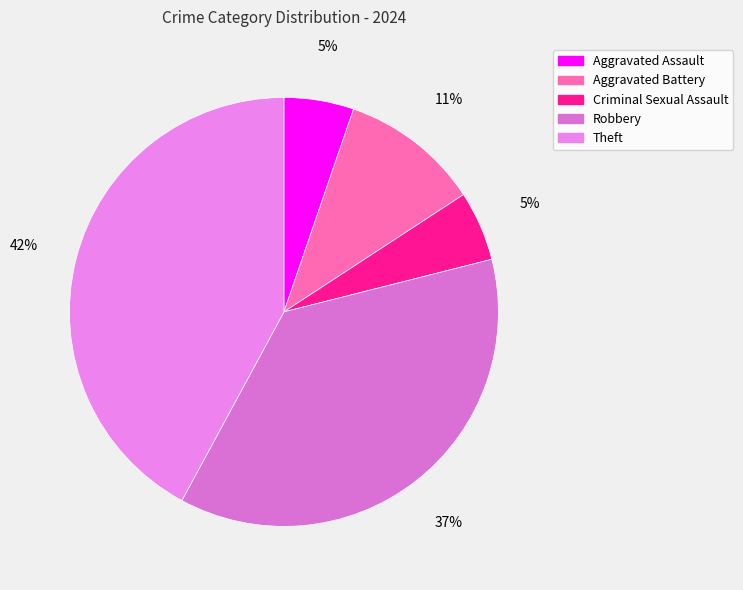

To the nearest percent, what is the difference between the Robbery and Aggravated Battery slice percentages?

26%